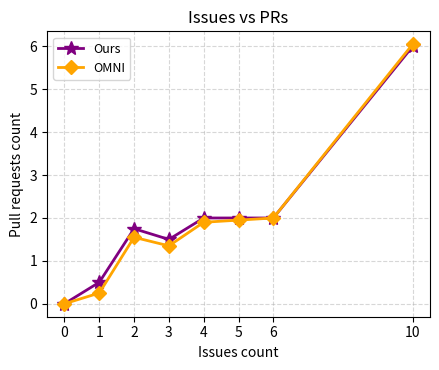

List the series in order of their overall mean, lowest first.

OMNI, Ours